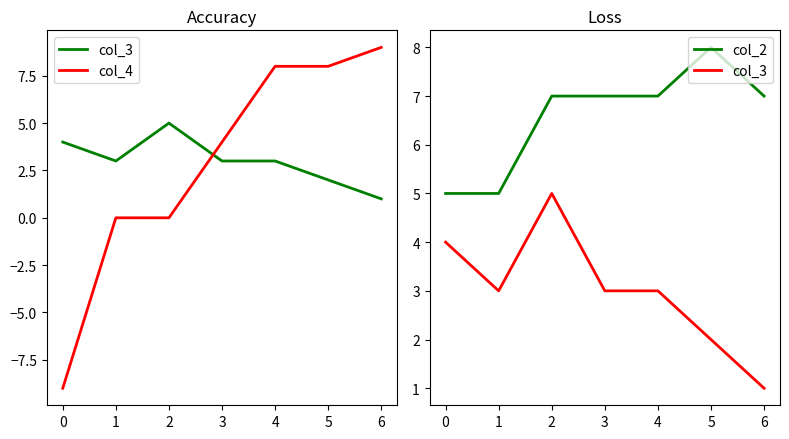

What is the value of the col_3 point at the 2nd from the left?

3